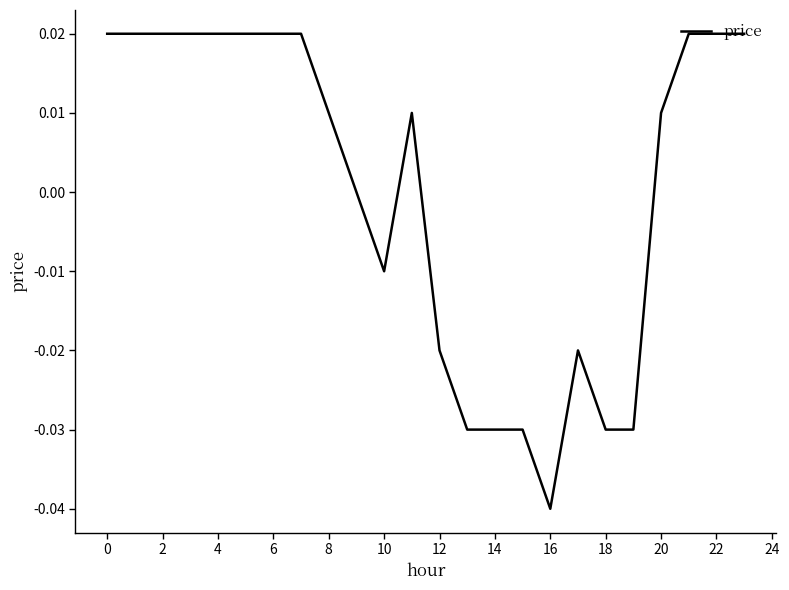

Does the chart display data point markers on the line(s)?

No